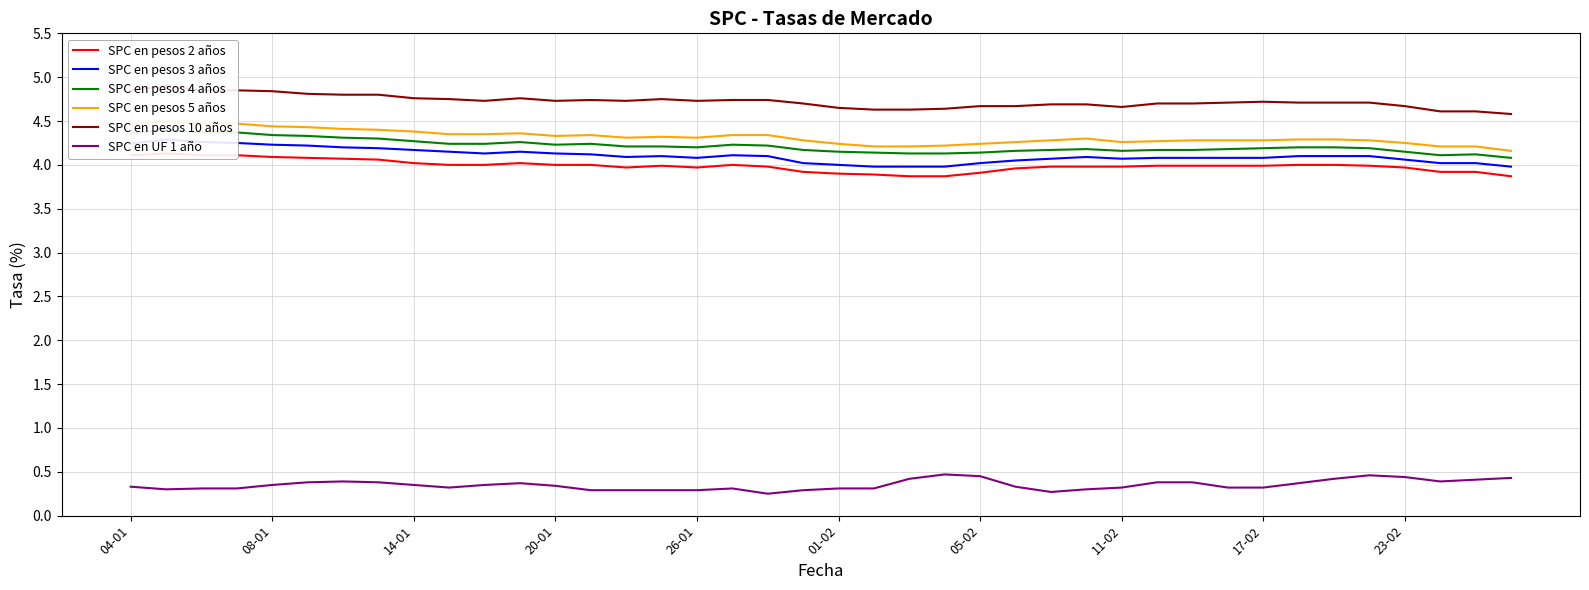

Which series changed the most between 04-01 and 37?

SPC en pesos 4 años